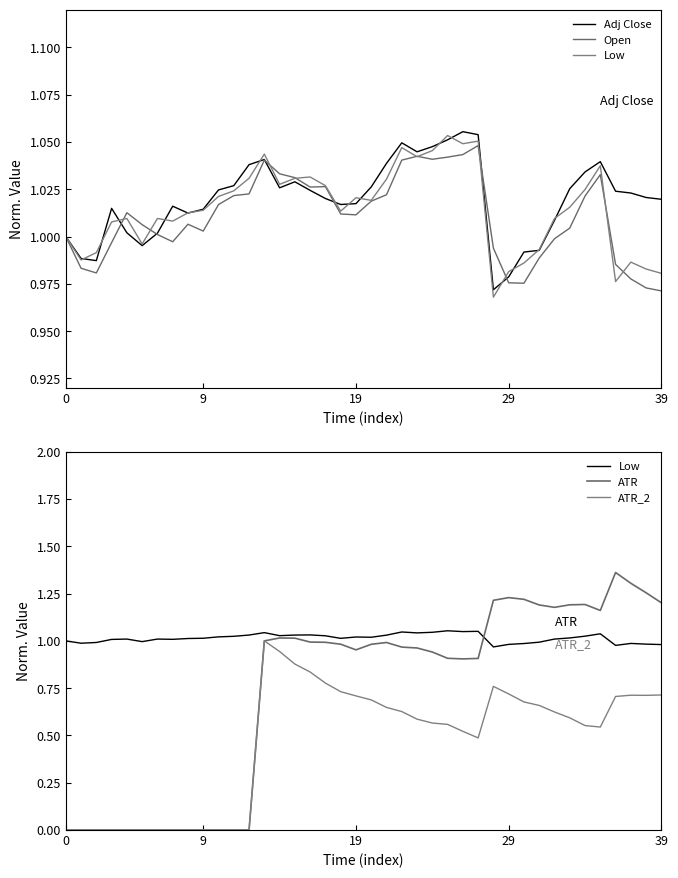

The value of ATR at 32 is 0.7. True or false?

False